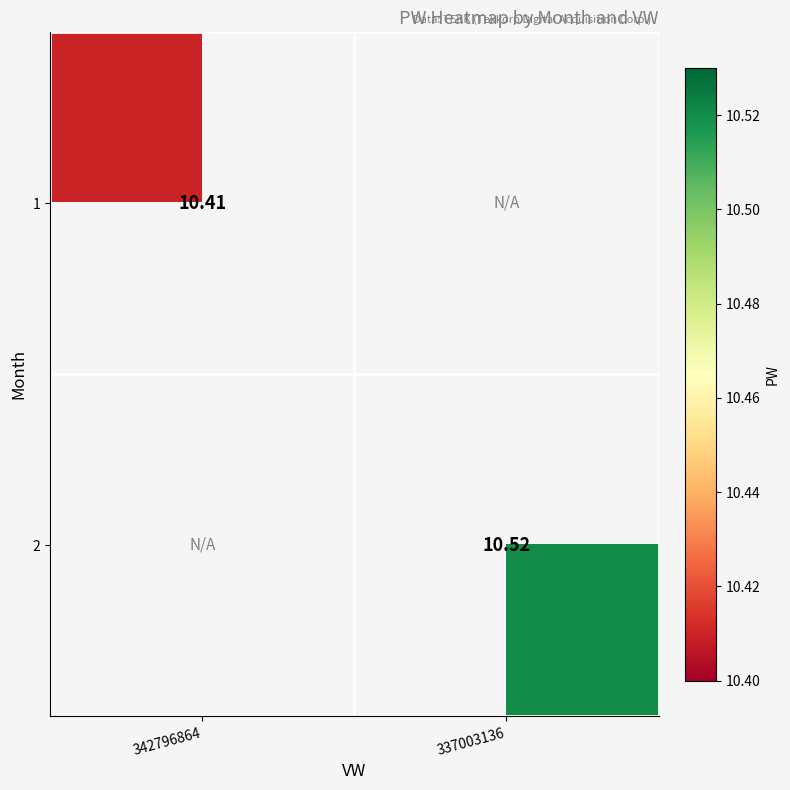

List the labels in order of 2 value, largest first.

342796864, 337003136